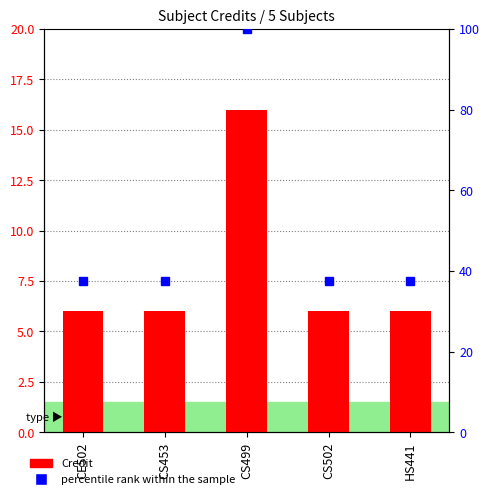

Is it true that percentile rank within the sample equals 37.5 at CE502?

True